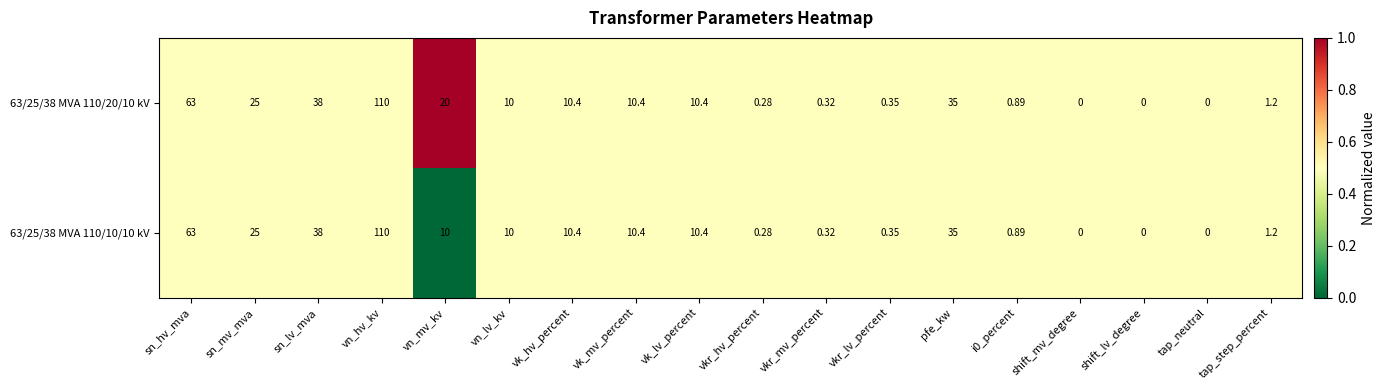

At which category is the sum across all series the highest?

vn_hv_kv